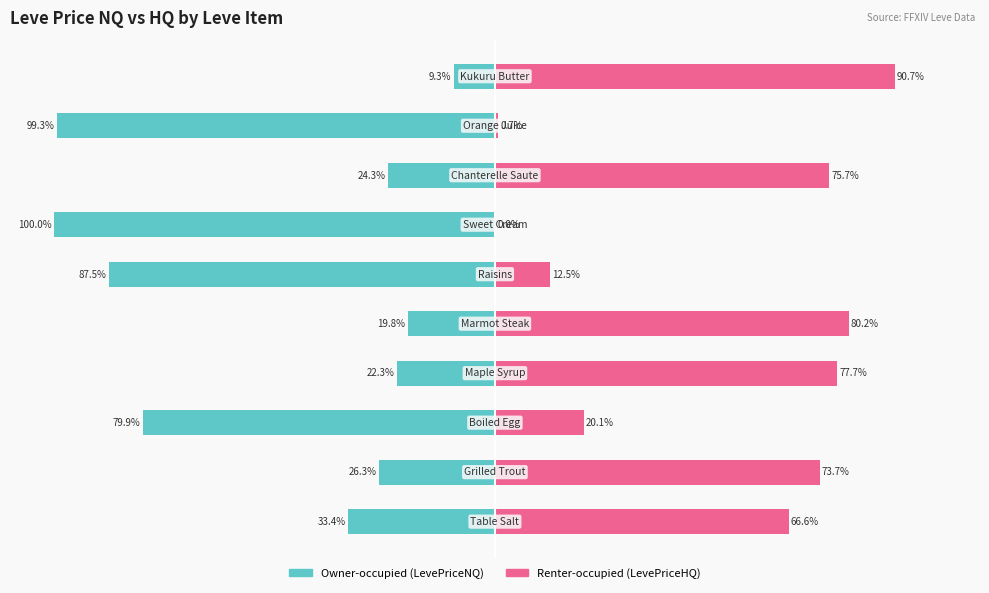

What is the label of the 9th bar from the right?

−100